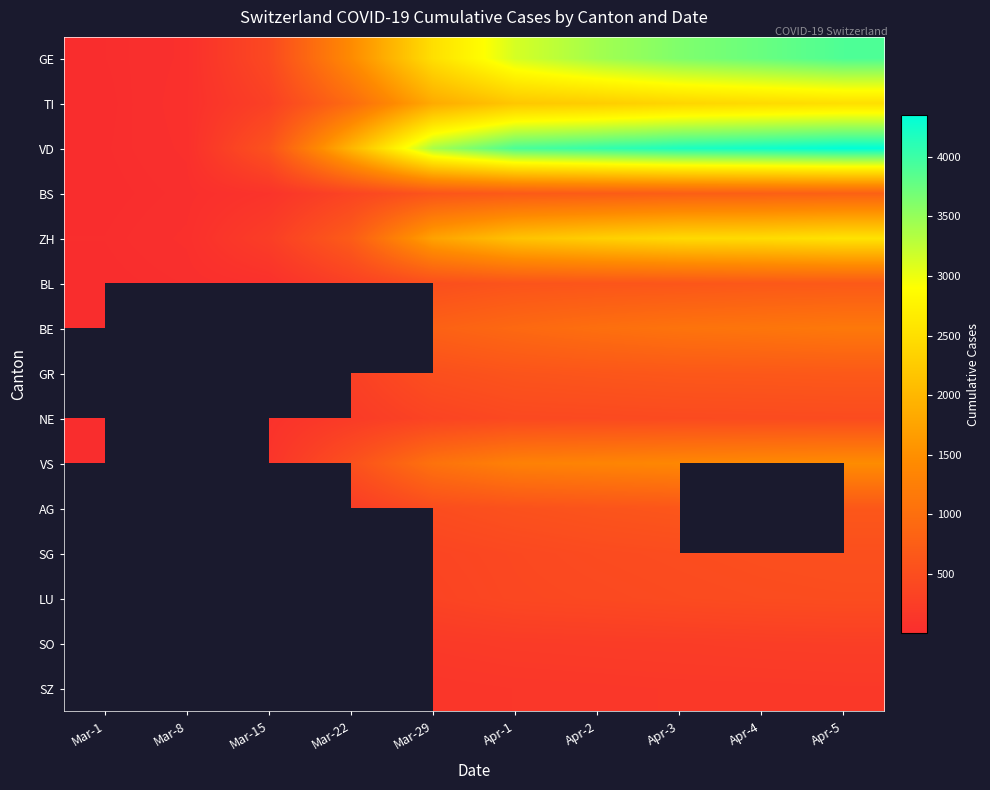

True or false: VS has a value of 115.0 at Mar-15.

True